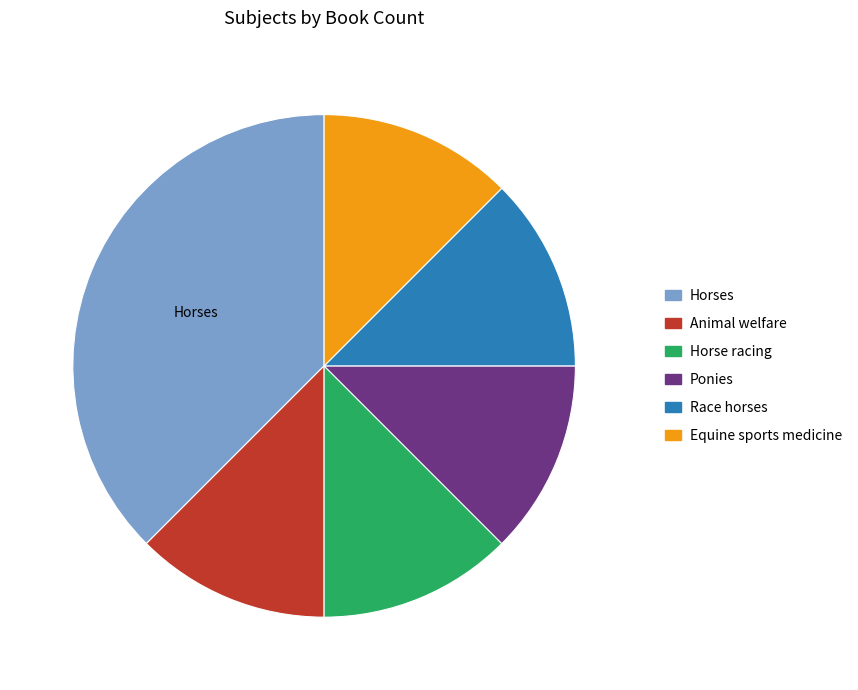

The Ponies slice represents 1% of the pie. True or false?

False